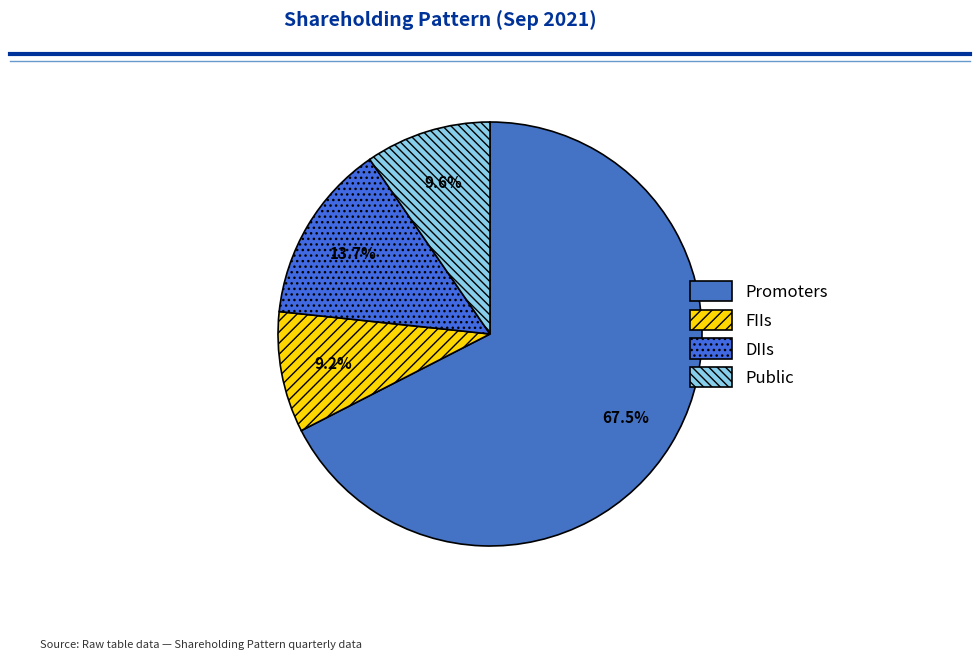

How many slices are in this pie chart?

4